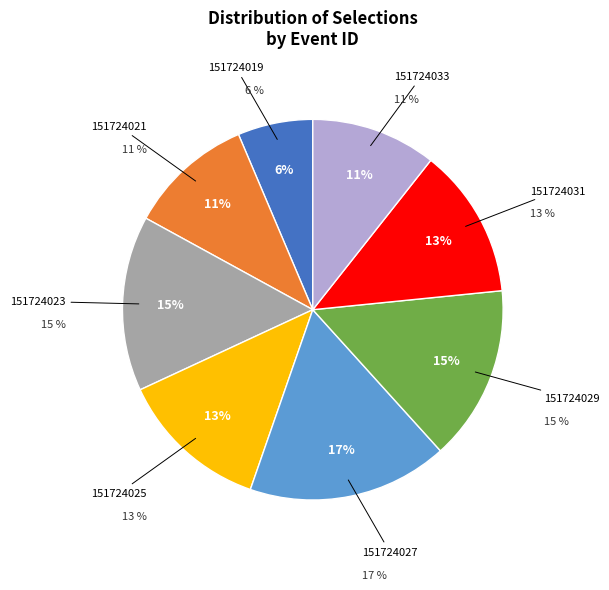

Is there any slice that represents more than half of the pie?

No